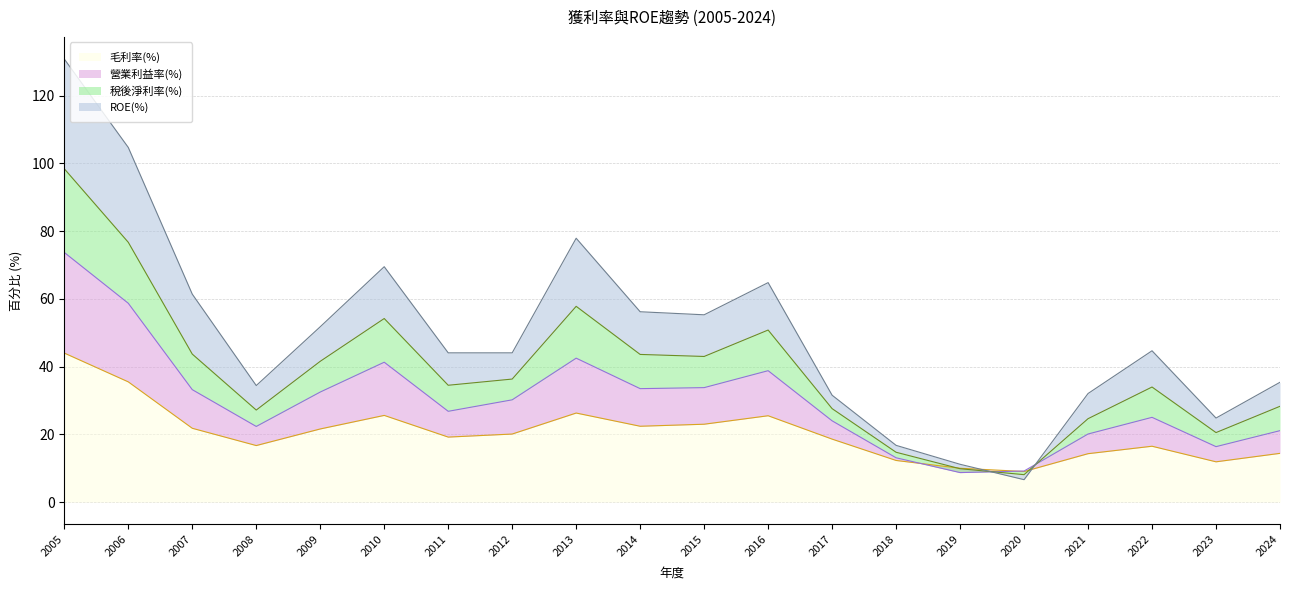

Which series has the widest spread of values?

稅後淨利率(%)